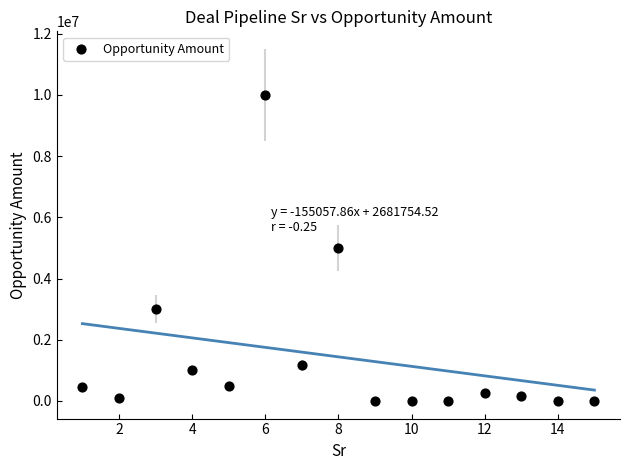

What is the range of X values (max minus min)?

14